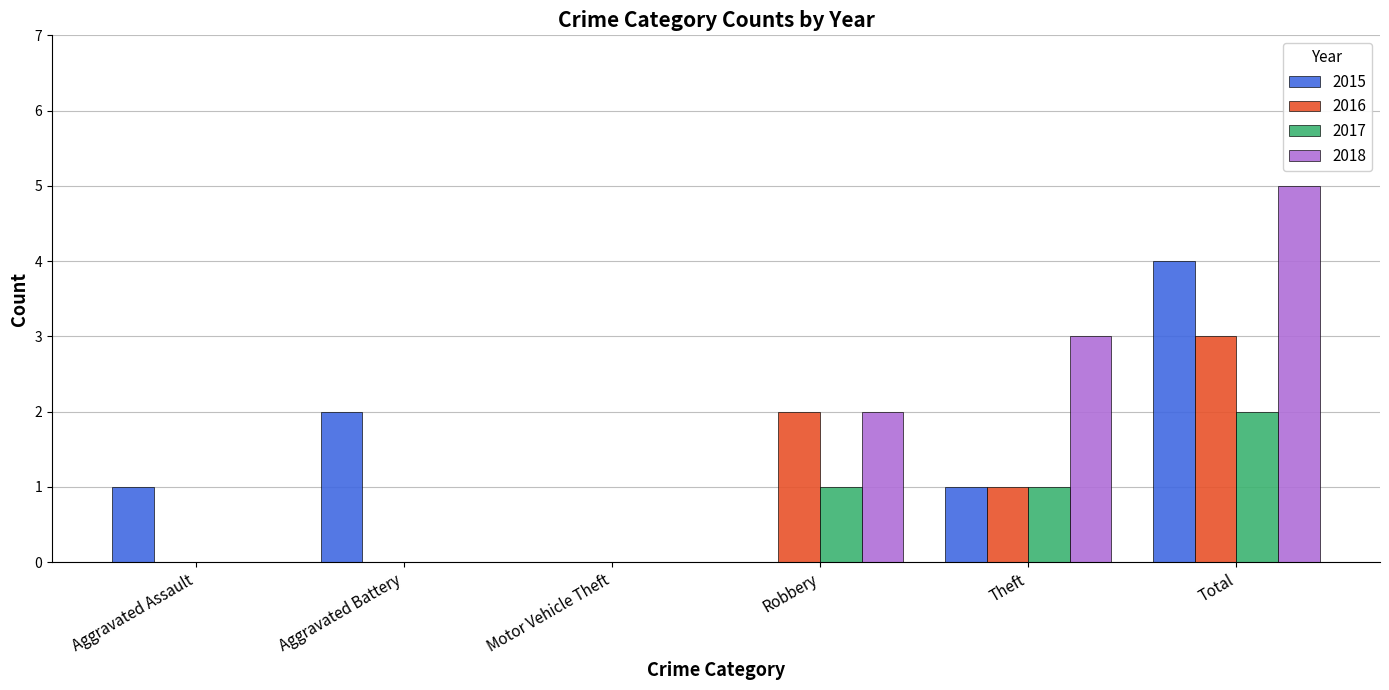

Reading left to right, extract all data points from this chart.

2015: 1	2	0	0	1	4
2016: 0	0	0	2	1	3
2017: 0	0	0	1	1	2
2018: 0	0	0	2	3	5